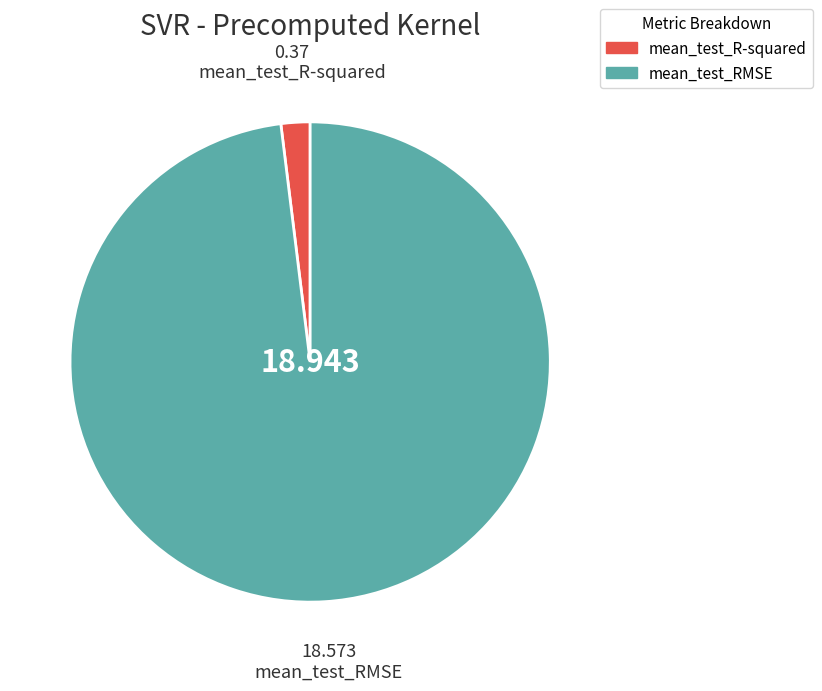

Do mean_test_RMSE and mean_test_R-squared together represent more than half of the pie?

Yes